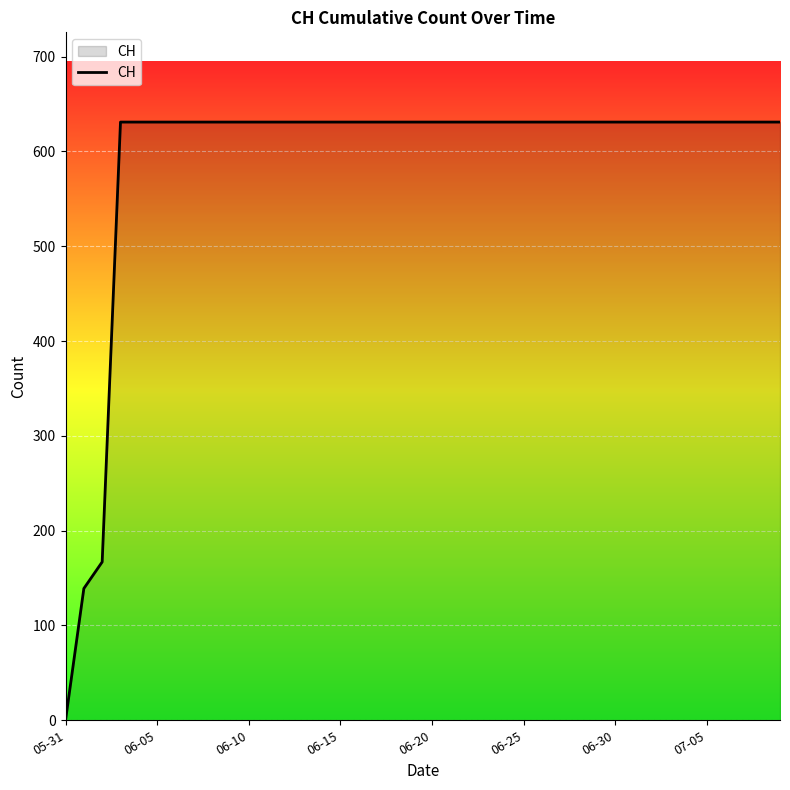

How many values are below 631?

3